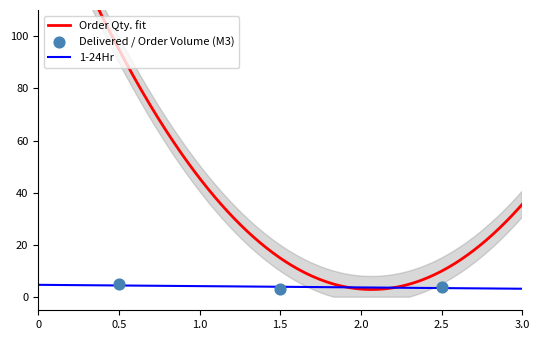

What is the highest value of the 1-24Hr series?

4.8